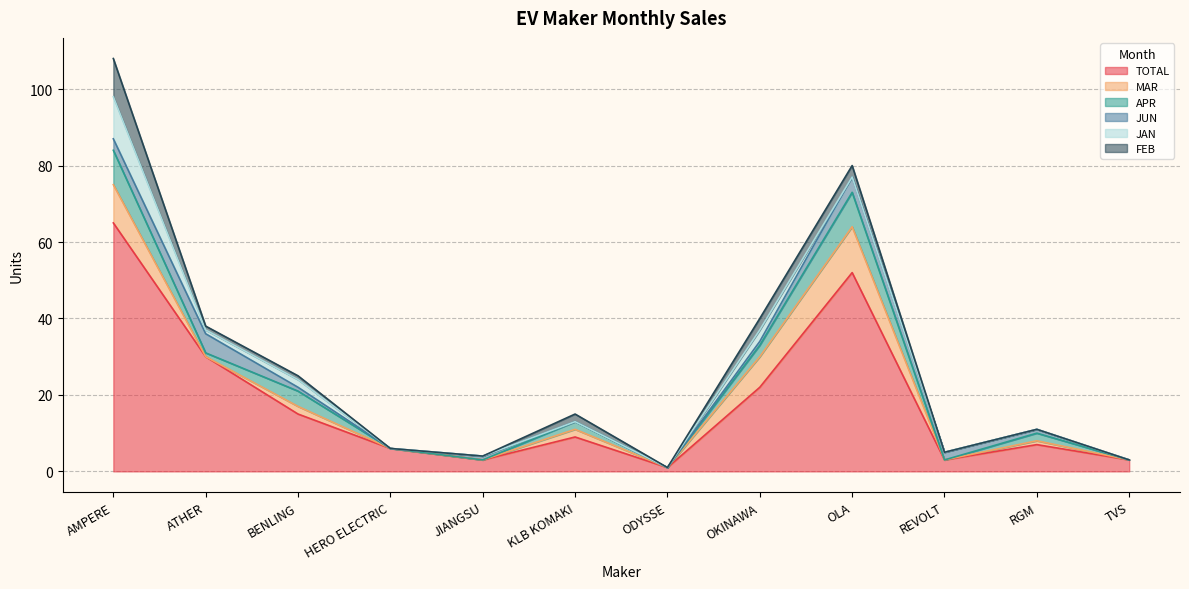

What is the label of the 9th point from the left?

OLA